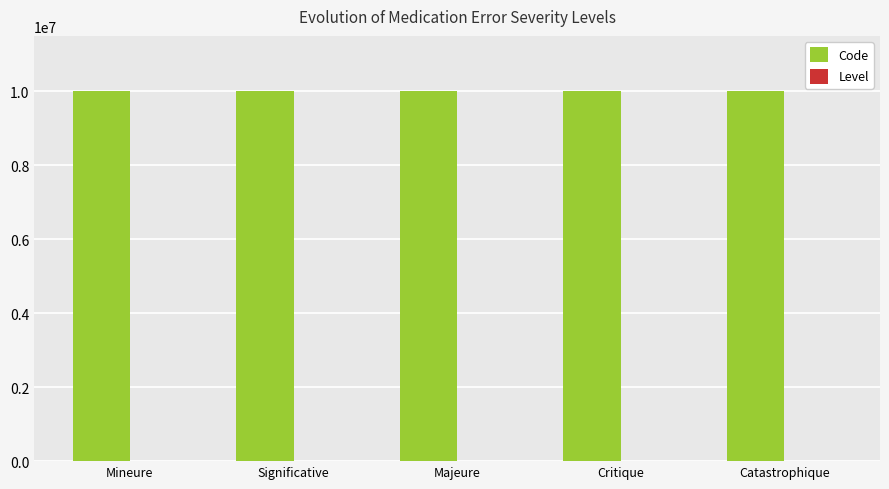

The Code series shows 10000004 at Critique. True or false?

True